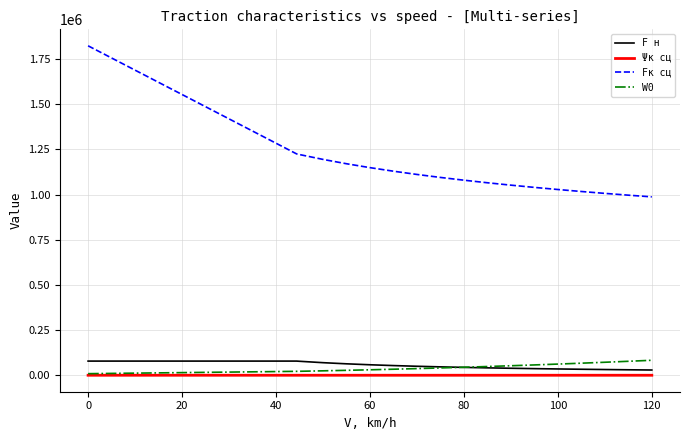

What is the highest value of the Fк сц series?

1823733.3